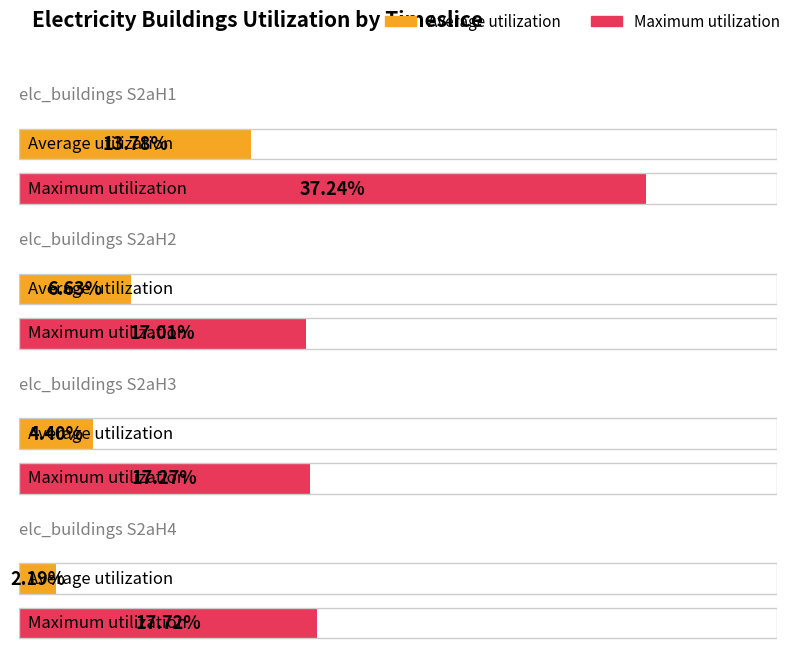

Count the number of categories in the chart.

4